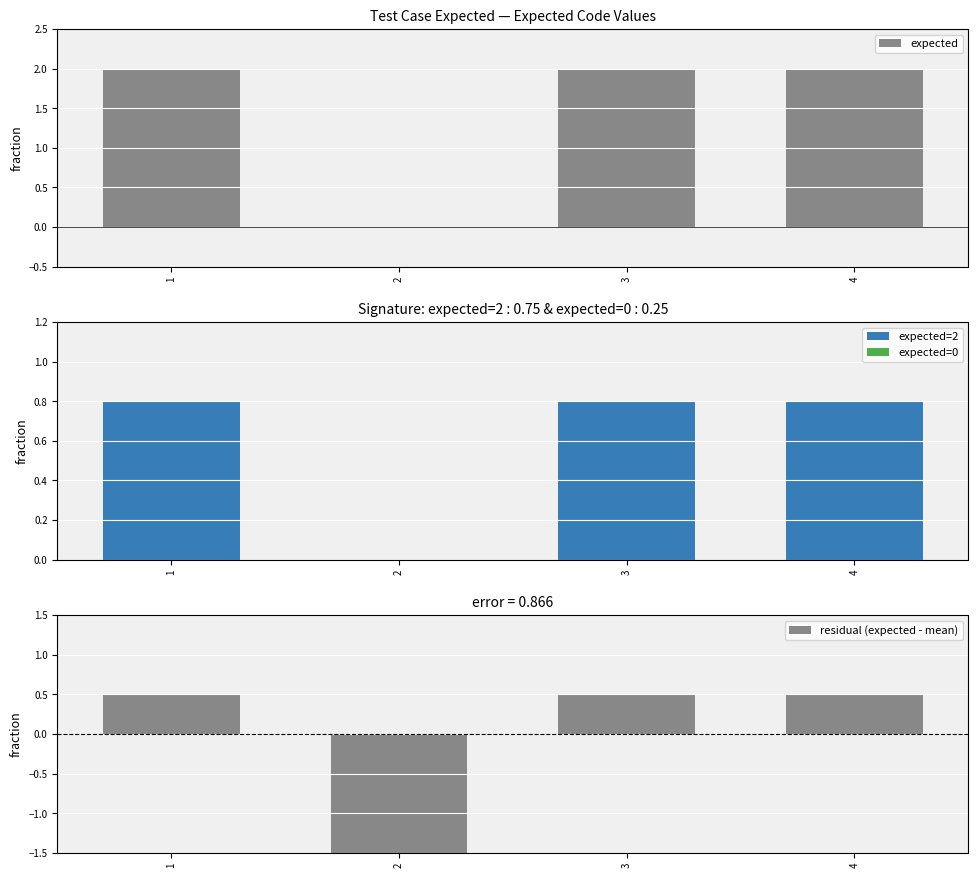

True or false: expected has a value of 3.2 at 1.

False